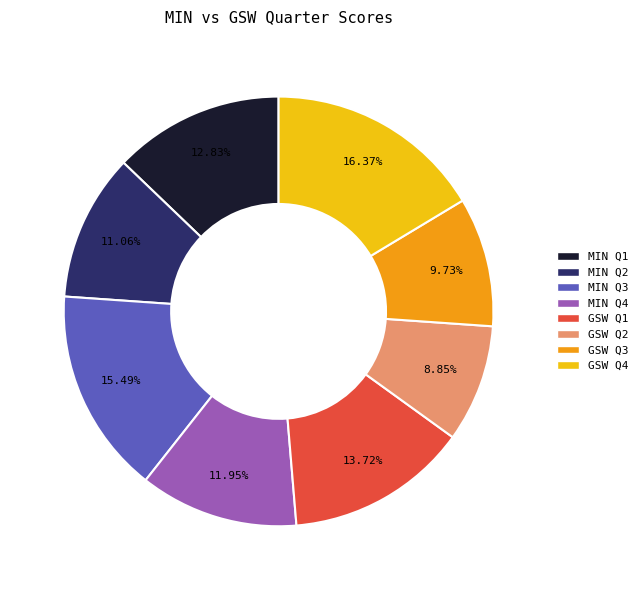

How many slices are in this pie chart?

8